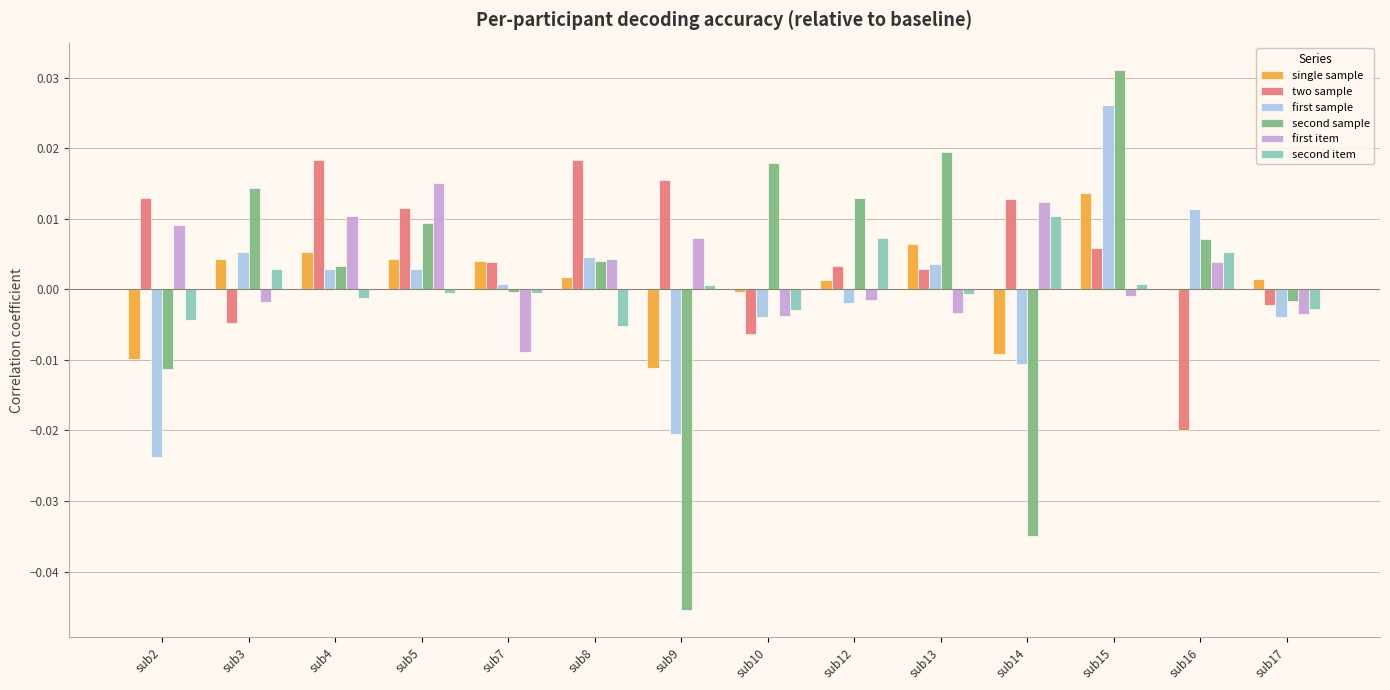

The two sample series shows -0.0 at sub16. True or false?

True